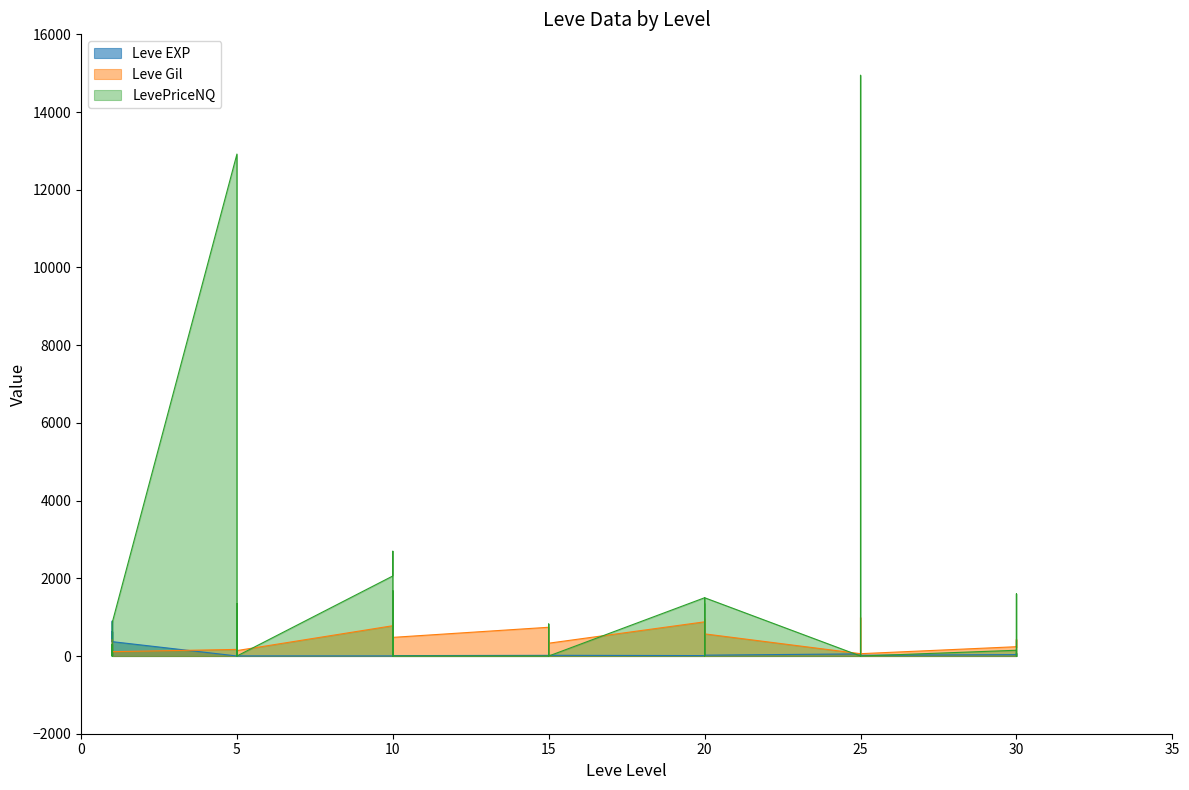

Does the chart display data point markers on the line(s)?

No